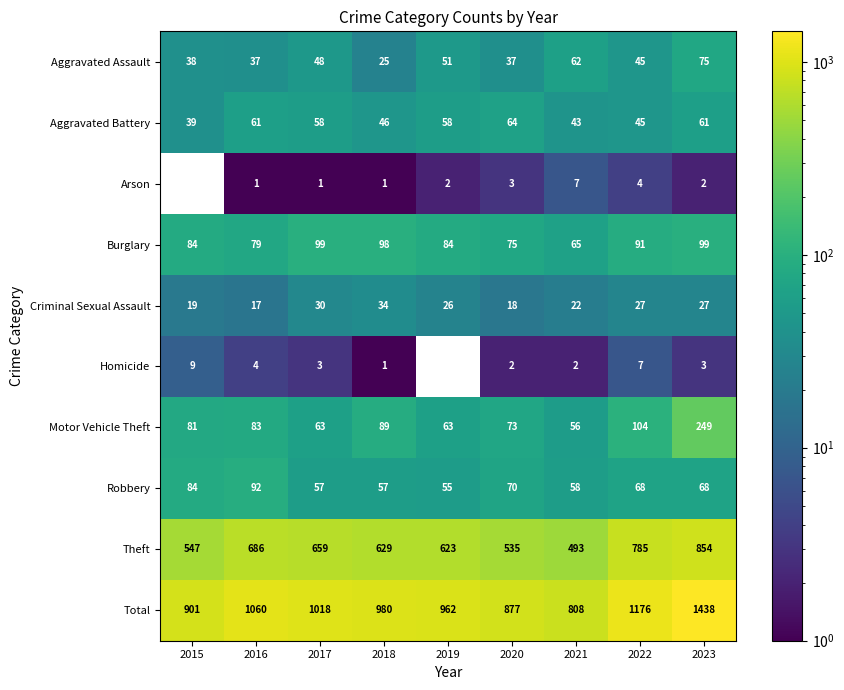

What is the total value across all series at 2022?

2352